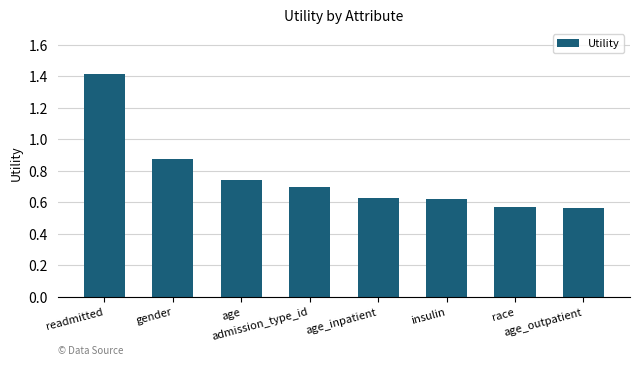

What is the label of the 2nd bar from the left?

gender